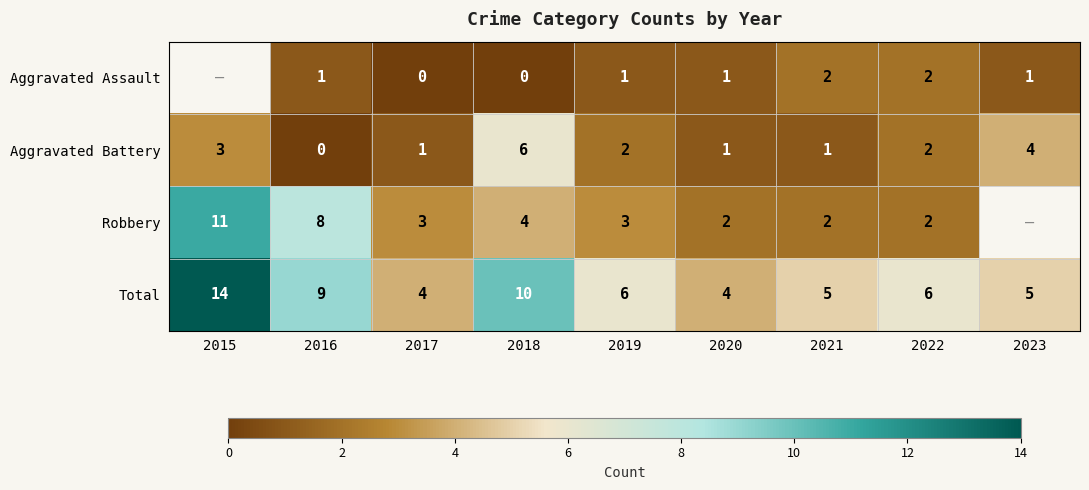

The value of Aggravated Assault at 2023 is 2. True or false?

False